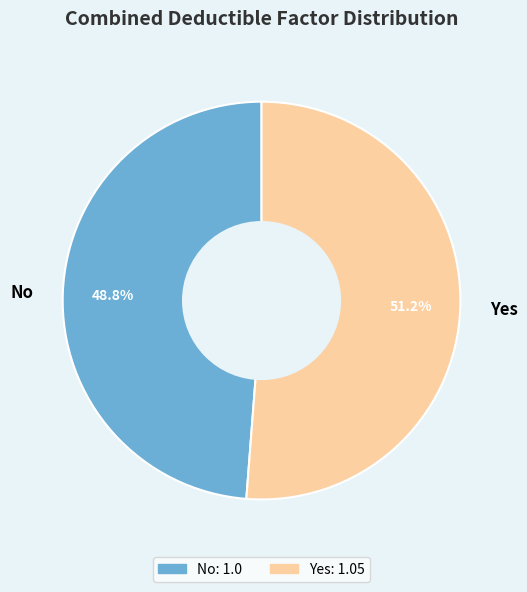

True or false: No accounts for 60% of the total.

False